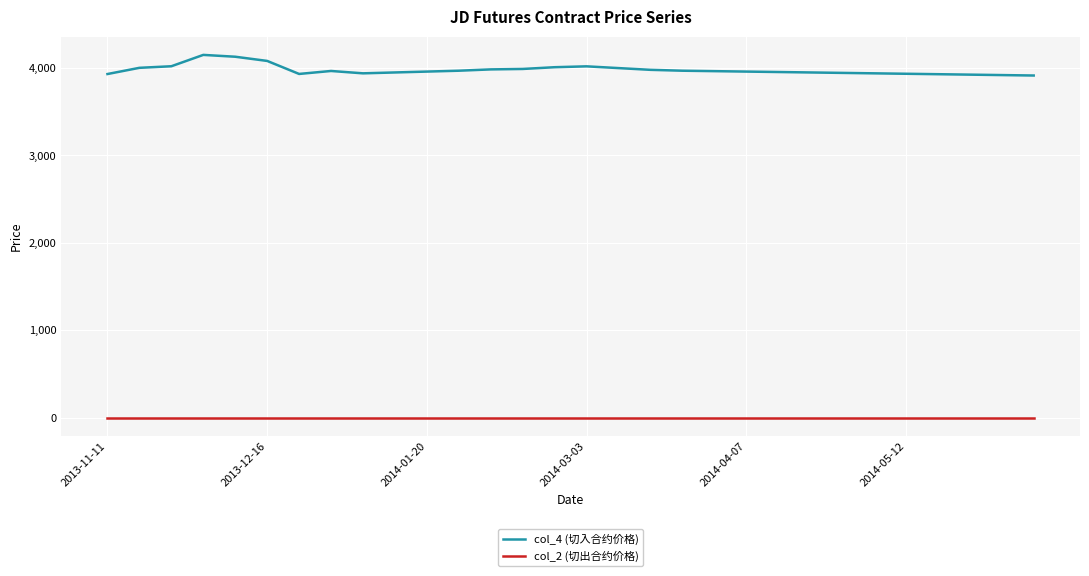

True or false: col_4 (切入合约价格) has more than 2 points higher than both neighbors.

True